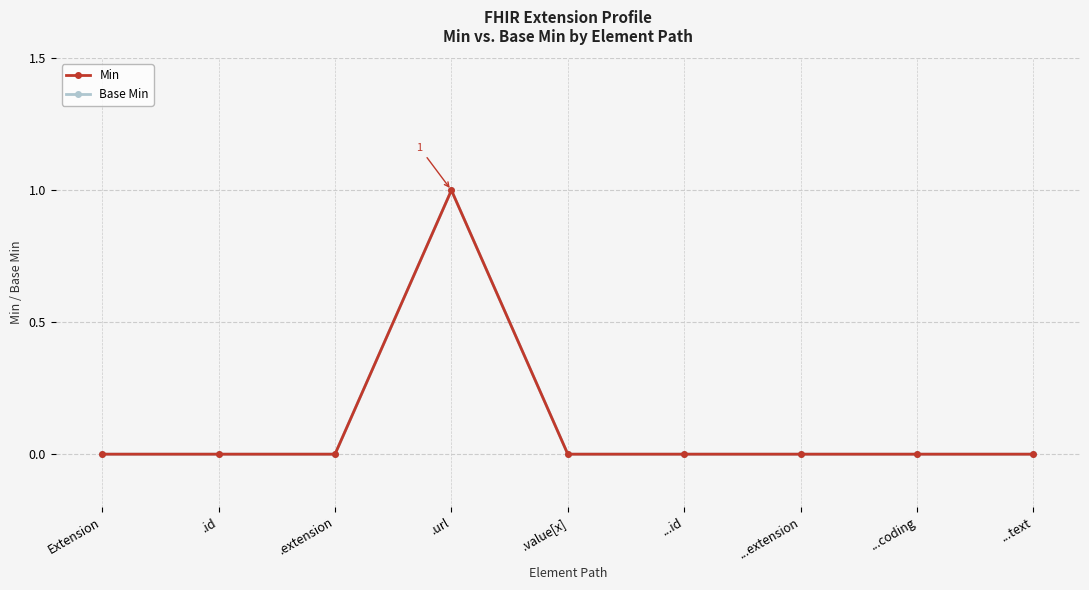

True or false: Min and Base Min intersect in this chart.

False